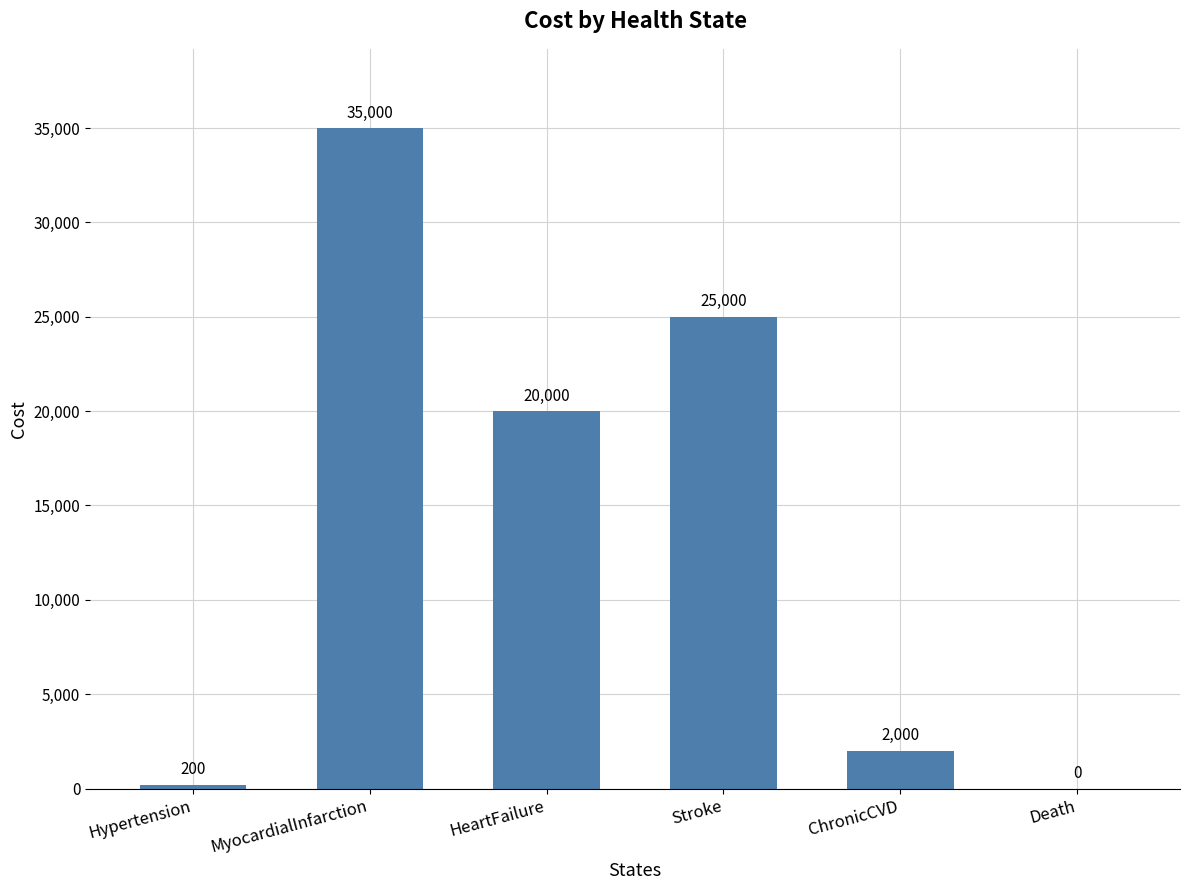

True or false: the data shows 53410 at MyocardialInfarction.

False